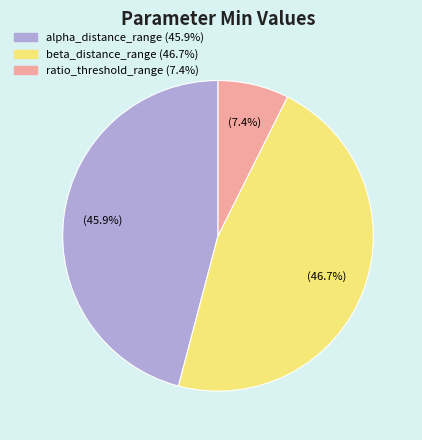

Is there a majority slice in this chart?

No